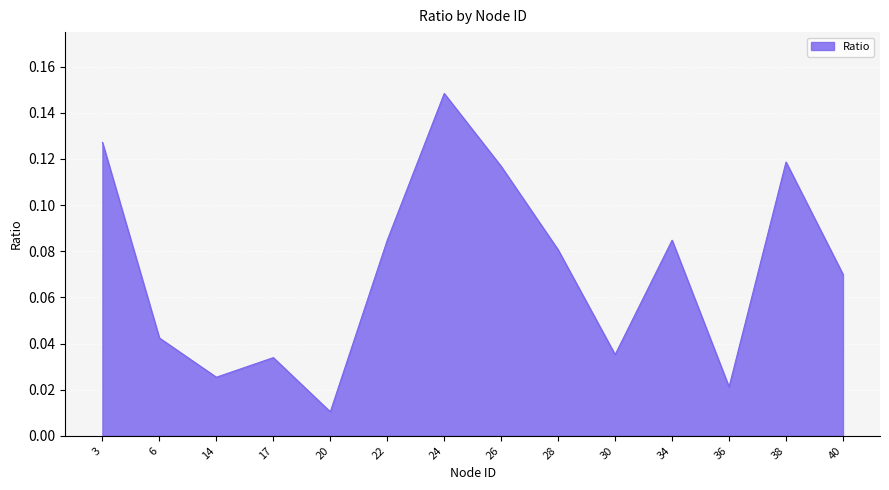

The chart shows a value of 0.2 at 3. True or false?

False